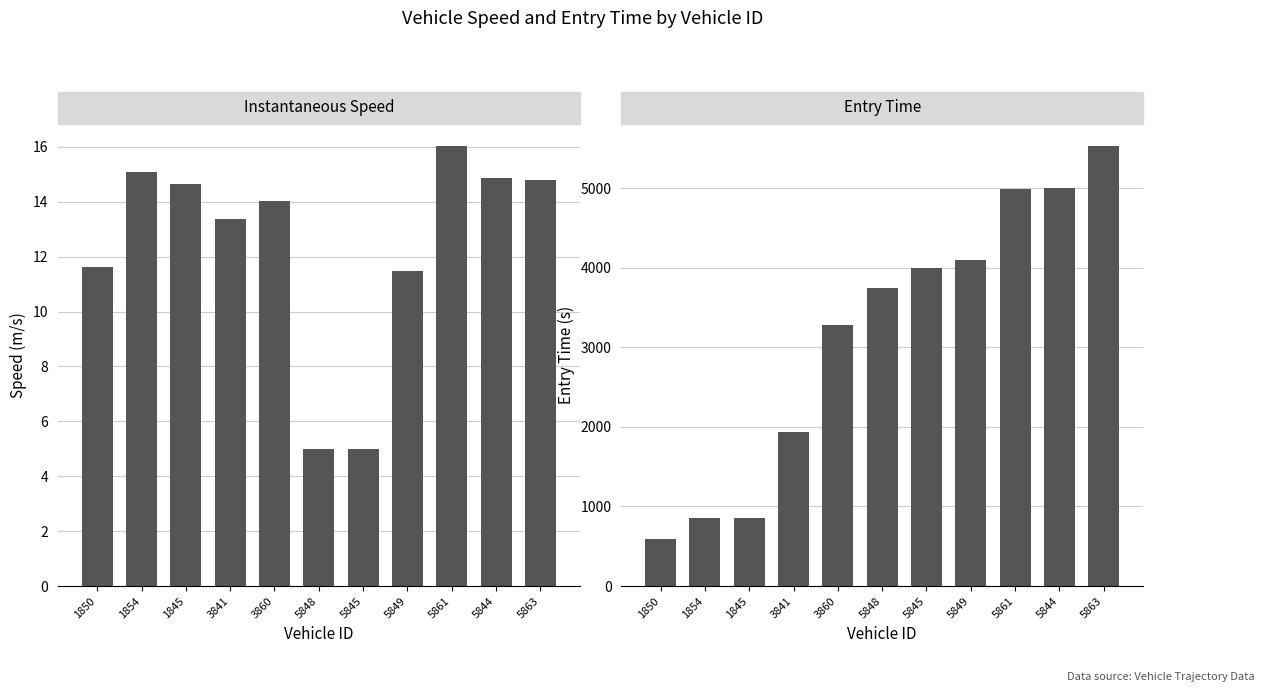

What is the difference between the maximum and minimum values in the entry series?

4939.5